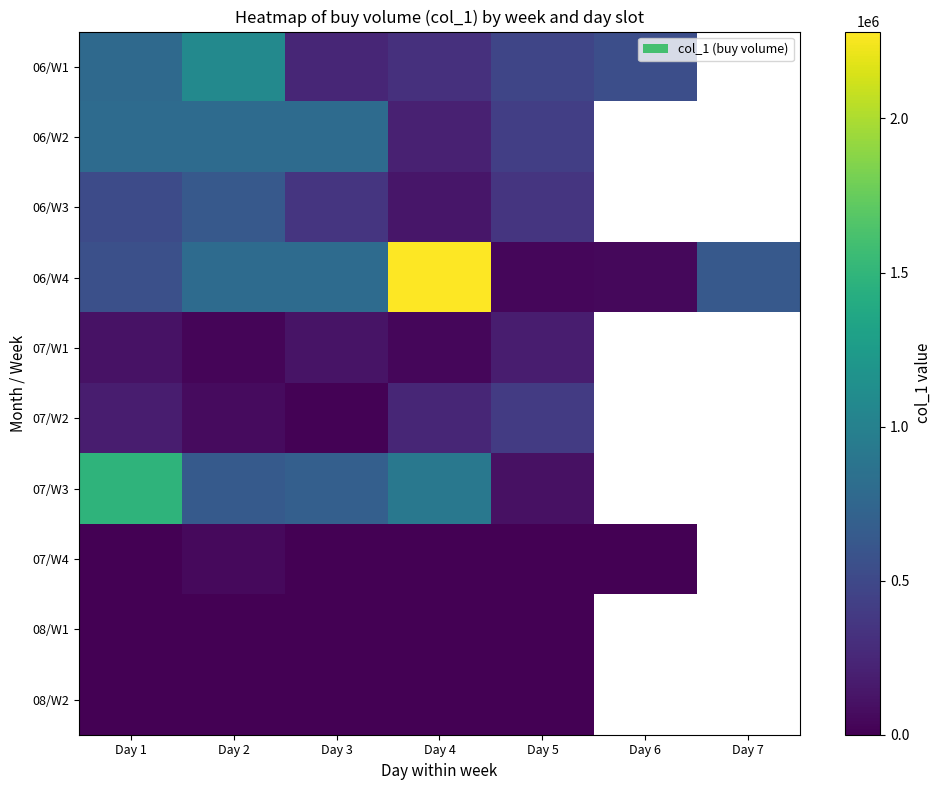

What is the difference between the maximum and minimum values in the 06/W2 series?

588000.0